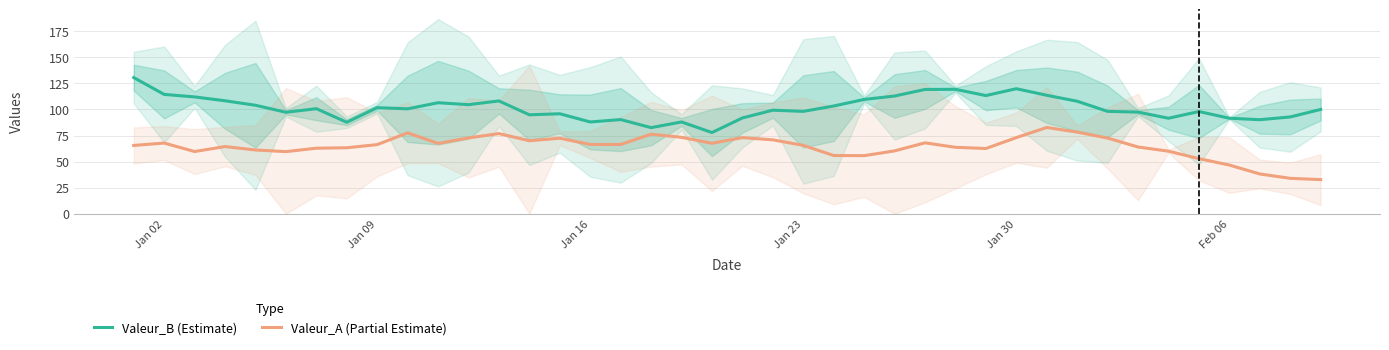

Is it true that Valeur_B (Estimate) equals 172.4 at Jan 09?

False